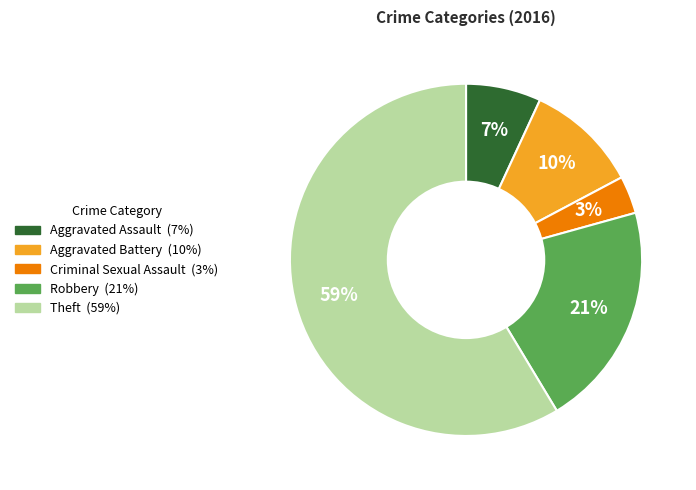

To the nearest percent, what is the combined percentage of Aggravated Battery and Aggravated Assault?

17%